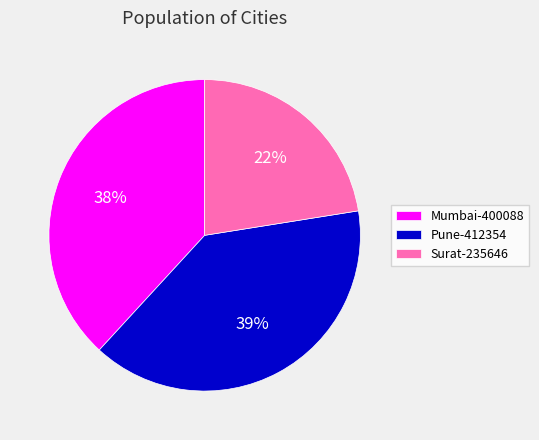

True or false: Pune-412354 accounts for 54% of the total.

False